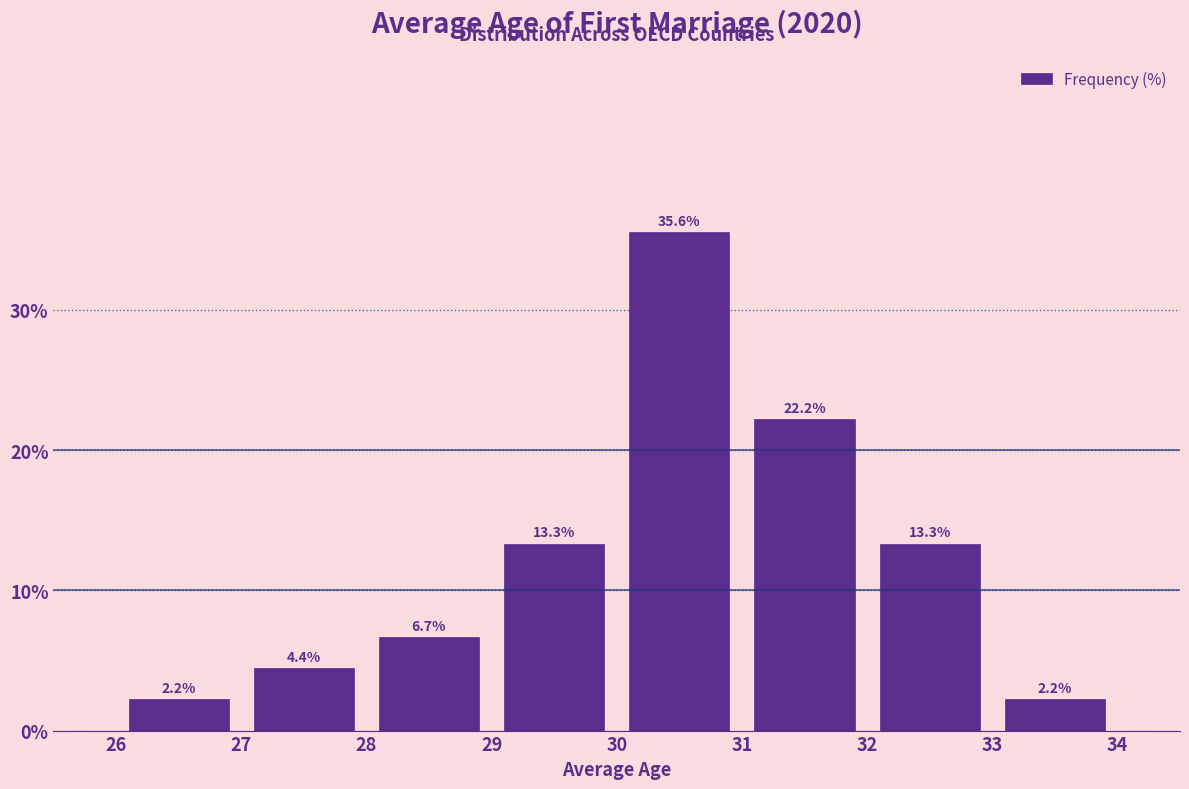

Over which range of the x-axis is the bar tallest?

30 to 31